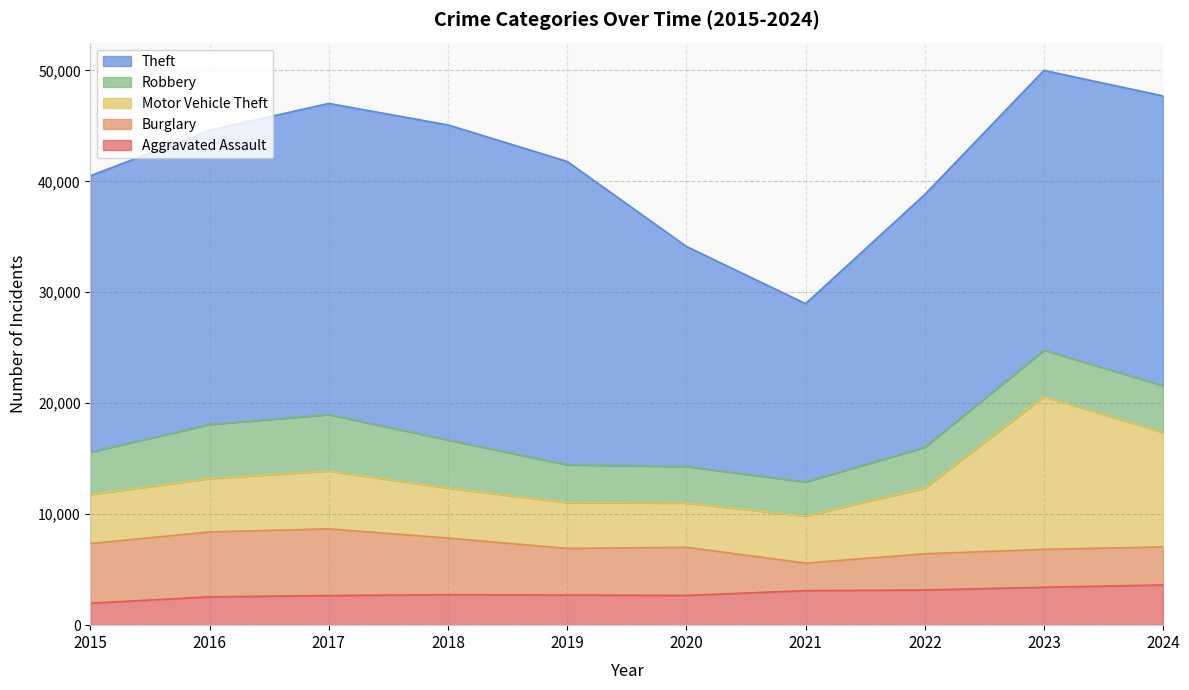

Reading right to left, transcribe all the data shown in this chart.

Aggravated Assault: 3625	3416	3170	3112	2681	2712	2746	2671	2552	1985
Burglary: 3427	3415	3262	2484	4339	4200	5106	6008	5850	5374
Motor Vehicle Theft: 10315	13776	5924	4247	3989	4136	4505	5218	4814	4428
Robbery: 4216	4178	3679	3069	3288	3406	4334	5082	4880	3810
Theft: 26113	25215	22780	16065	19836	27339	28394	28044	26511	24910